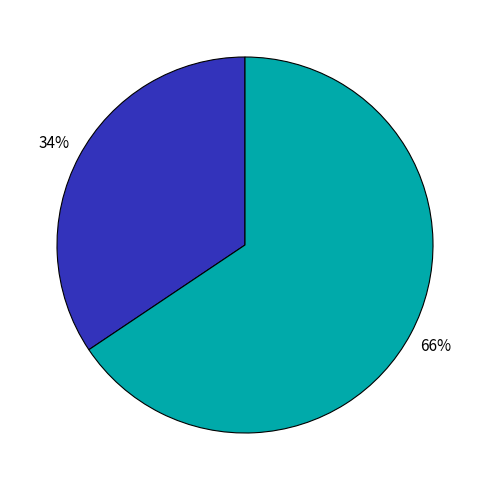

Does any single category account for the majority?

Yes